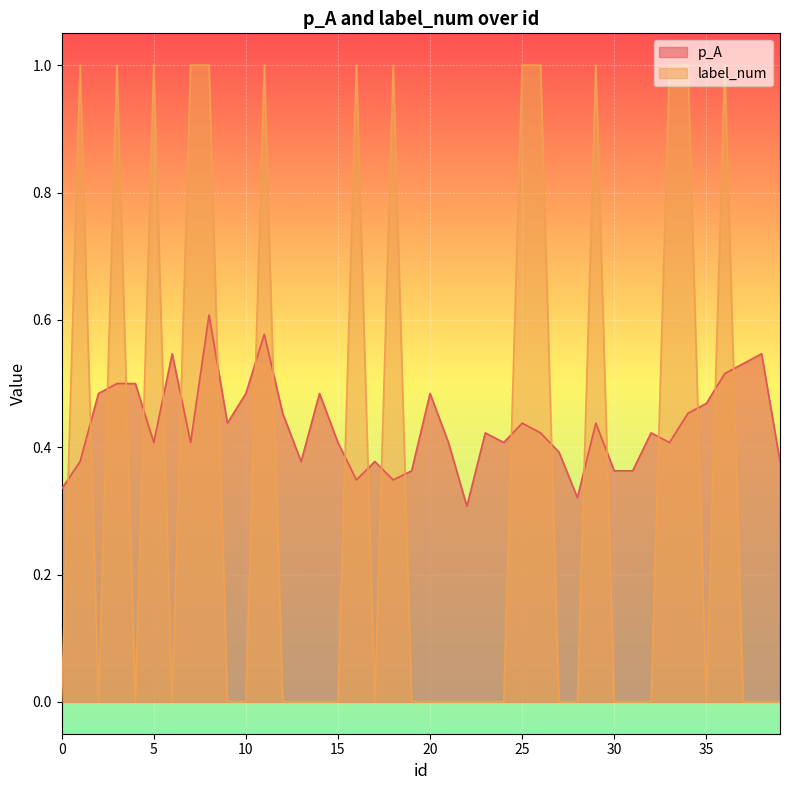

Count the number of categories in the chart.

40